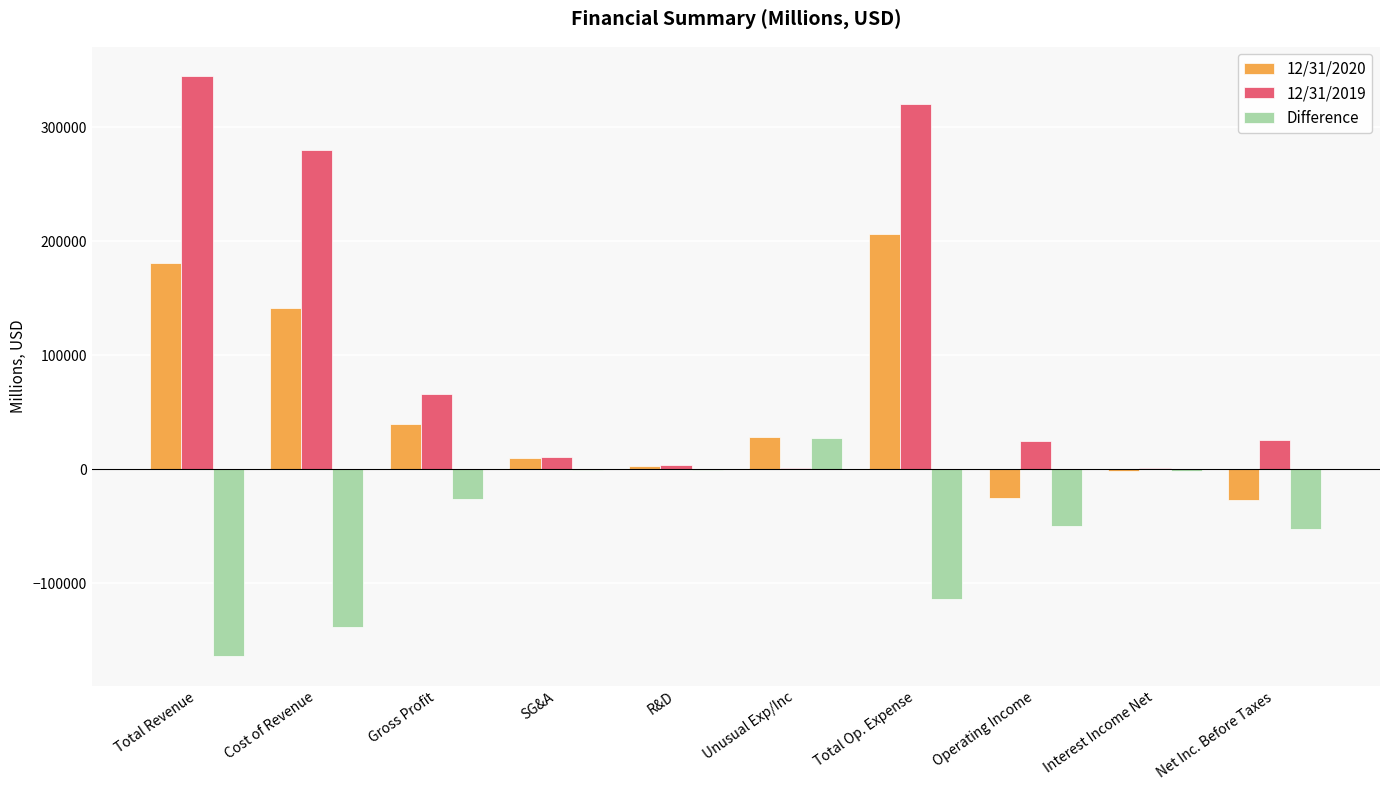

Which series has the largest total across all categories?

12/31/2019